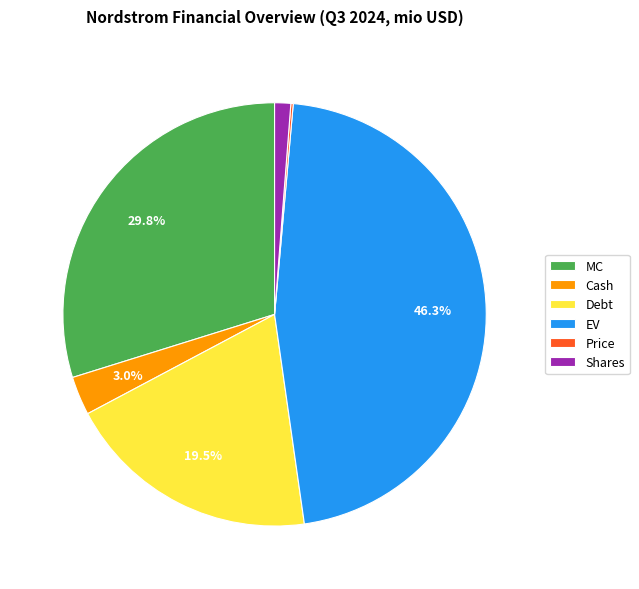

Between Shares and MC, which is larger?

MC